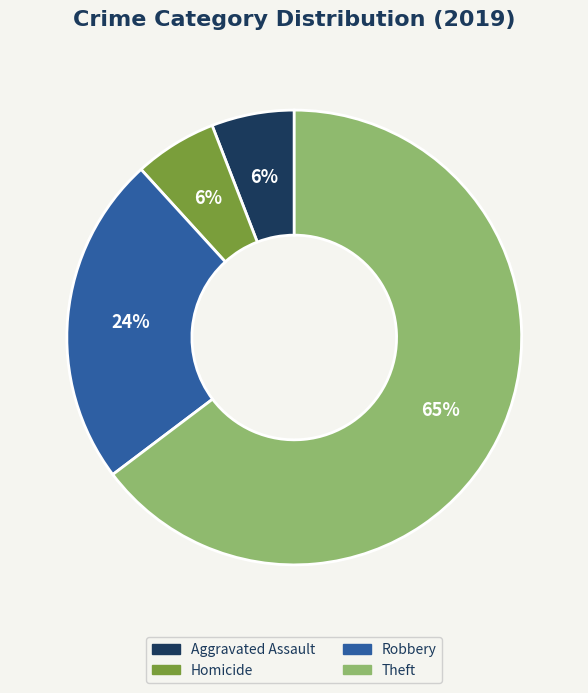

To the nearest percent, what is the average slice percentage?

25%